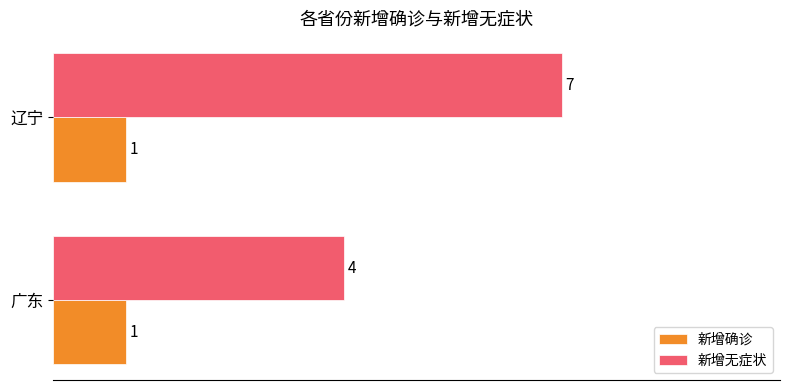

Is it true that 新增无症状 equals 4 at 广东?

True